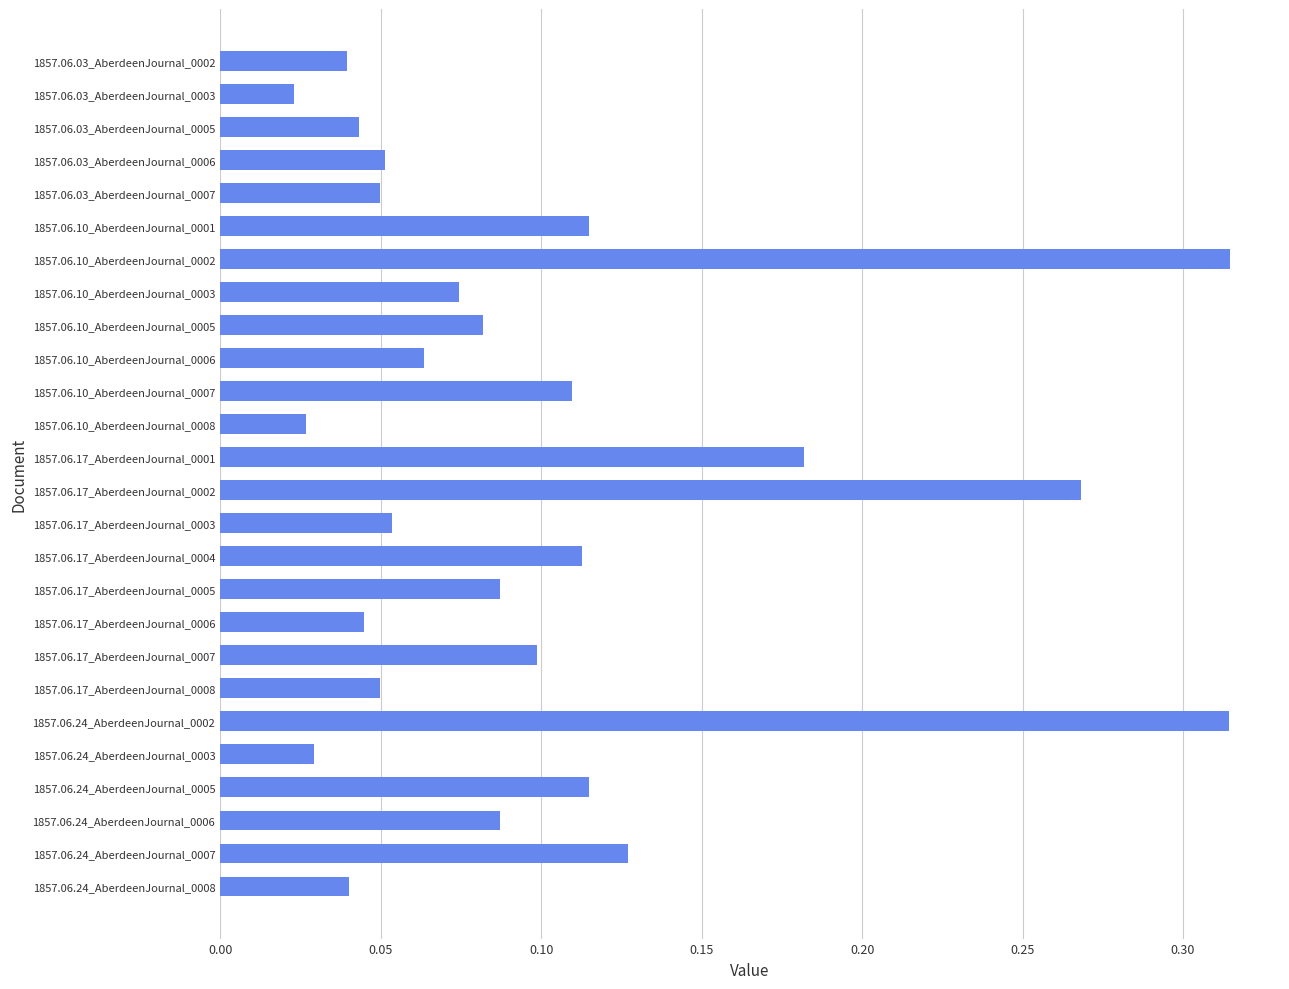

Between 1857.06.17_AberdeenJournal_0002 and 1857.06.17_AberdeenJournal_0008, which is larger?

1857.06.17_AberdeenJournal_0002